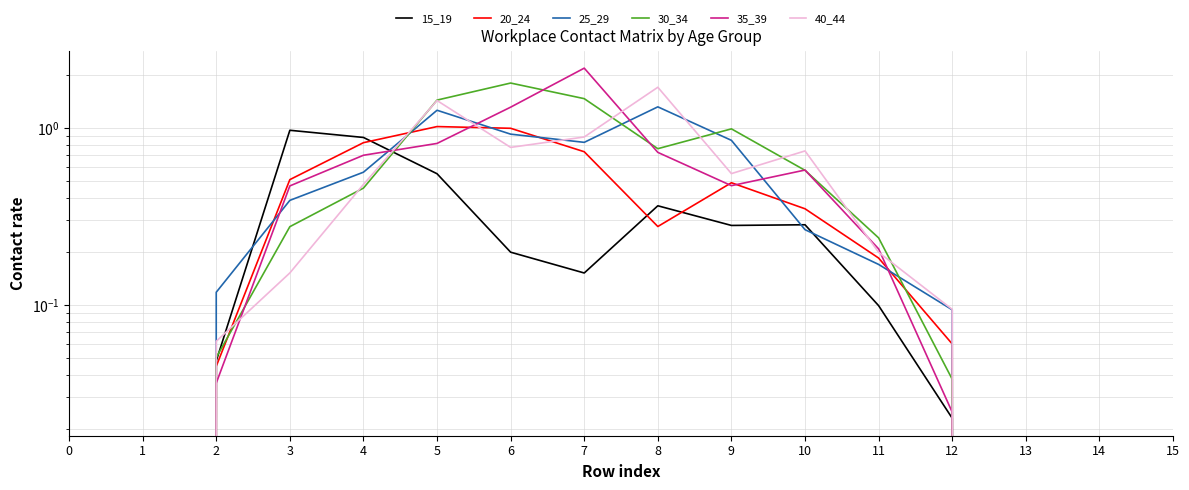

Reading left to right, transcribe all the data shown in this chart.

15_19: 0.0	0.0	0.0	1.0	0.9	0.6	0.2	0.2	0.4	0.3	0.3	0.1	0.0	0.0	0.0	0.0
20_24: 0.0	0.0	0.0	0.5	0.8	1.0	1.0	0.7	0.3	0.5	0.3	0.2	0.1	0.0	0.0	0.0
25_29: 0.0	0.0	0.1	0.4	0.6	1.3	0.9	0.8	1.3	0.8	0.3	0.2	0.1	0.0	0.0	0.0
30_34: 0.0	0.0	0.1	0.3	0.5	1.4	1.8	1.5	0.8	1.0	0.6	0.2	0.0	0.0	0.0	0.0
35_39: 0.0	0.0	0.0	0.5	0.7	0.8	1.3	2.2	0.7	0.5	0.6	0.2	0.0	0.0	0.0	0.0
40_44: 0.0	0.0	0.1	0.2	0.5	1.4	0.8	0.9	1.7	0.6	0.7	0.2	0.1	0.0	0.0	0.0